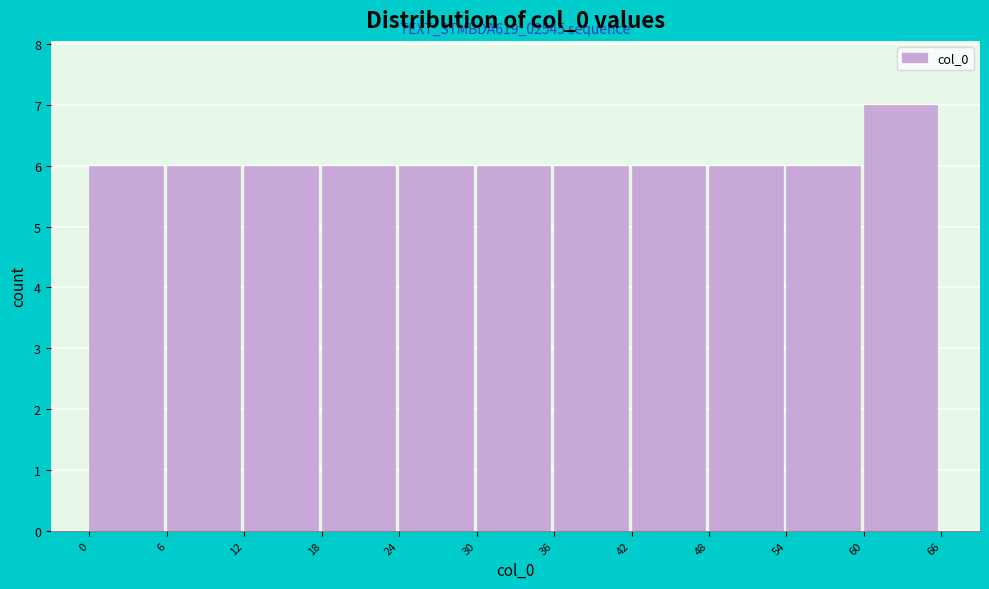

Over which range of the x-axis is the bar tallest?

60 to 66